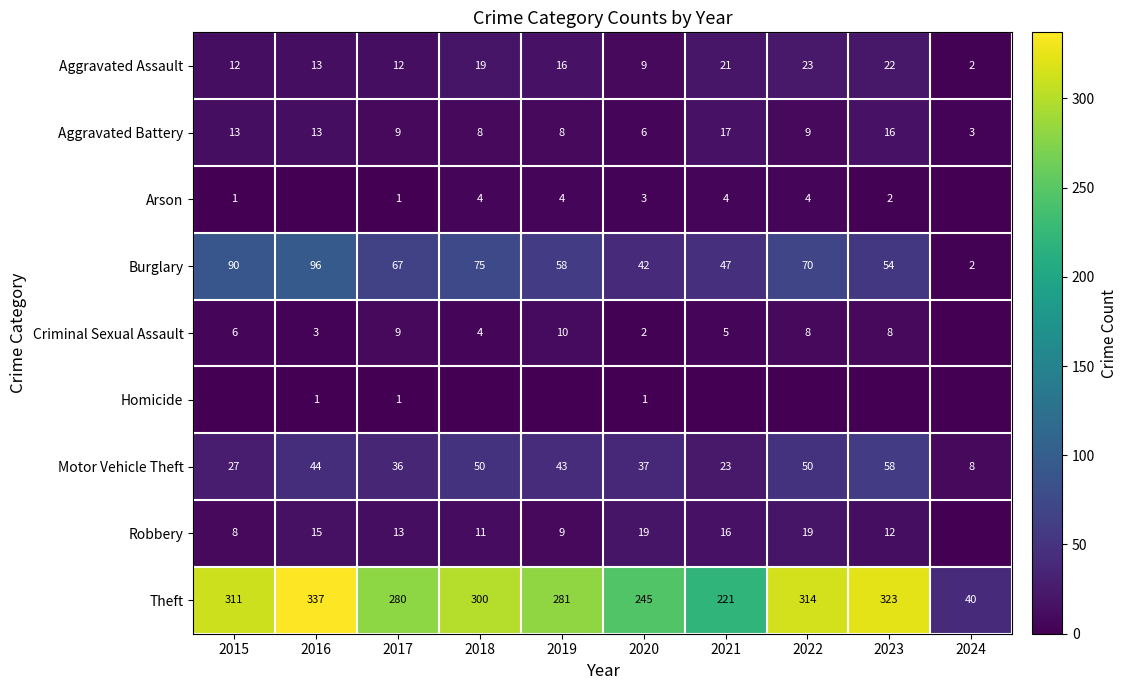

What is the approximate value of Burglary at 2018, to the nearest 5?

75